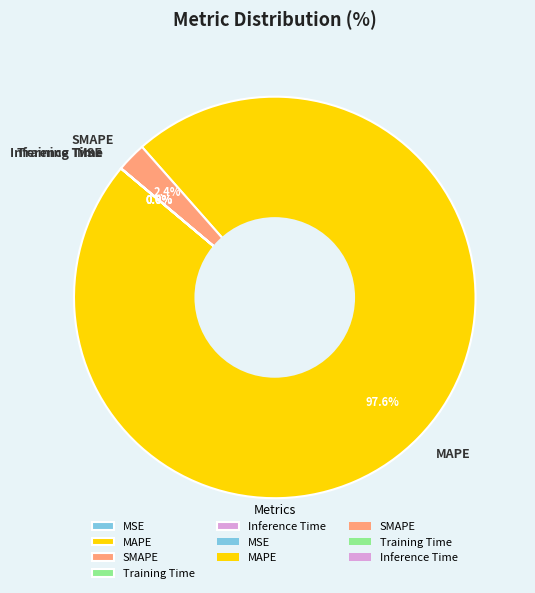

Is there any slice that represents more than half of the pie?

Yes